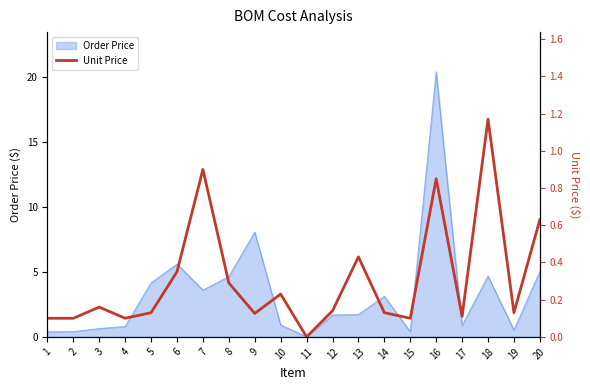

Reading right to left, extract all data points from this chart.

0.6	0.1	1.2	0.1	0.8	0.1	0.1	0.4	0.1	0.0	0.2	0.1	0.3	0.9	0.3	0.1	0.1	0.2	0.1	0.1